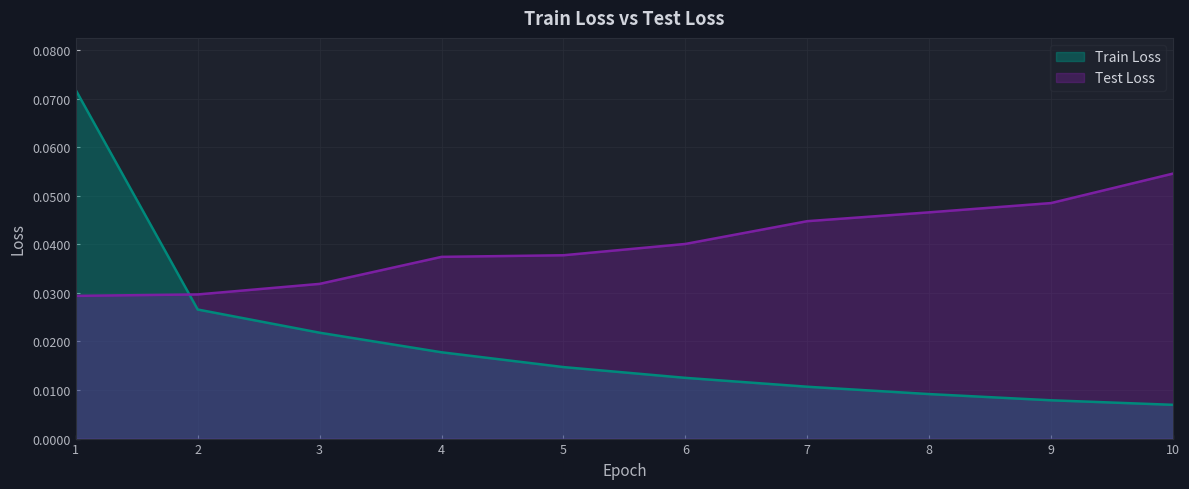

Count the Train Loss values in the range 0 to 1.

10